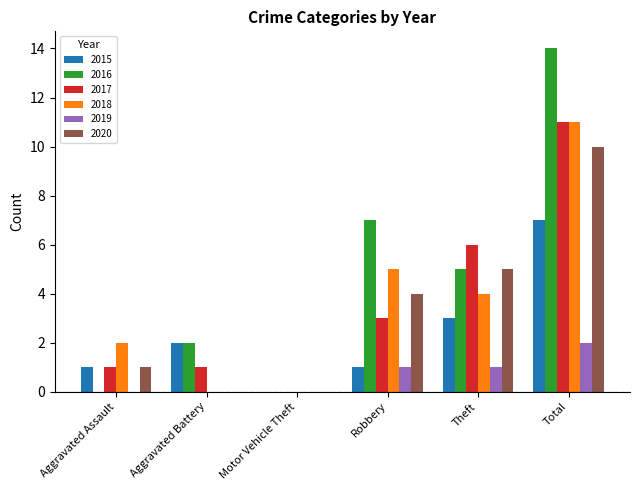

At which category is the sum across all series the highest?

Total